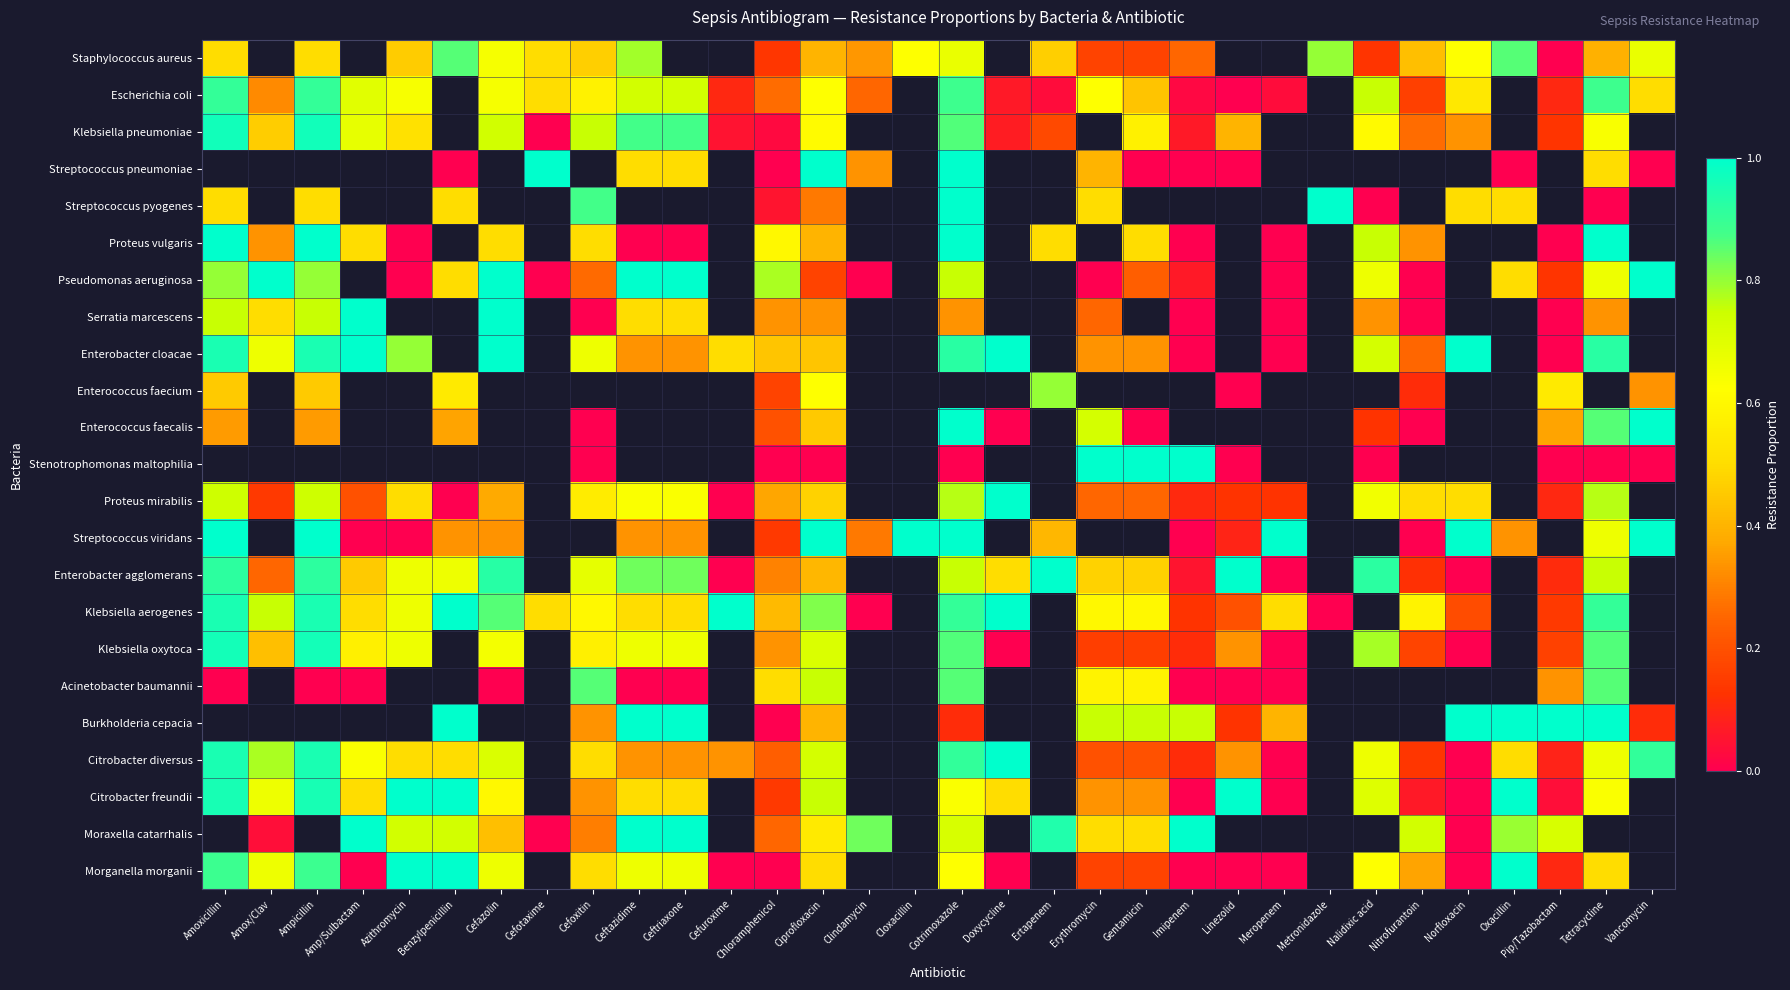

Which series has the widest spread of values?

Streptococcus pyogenes